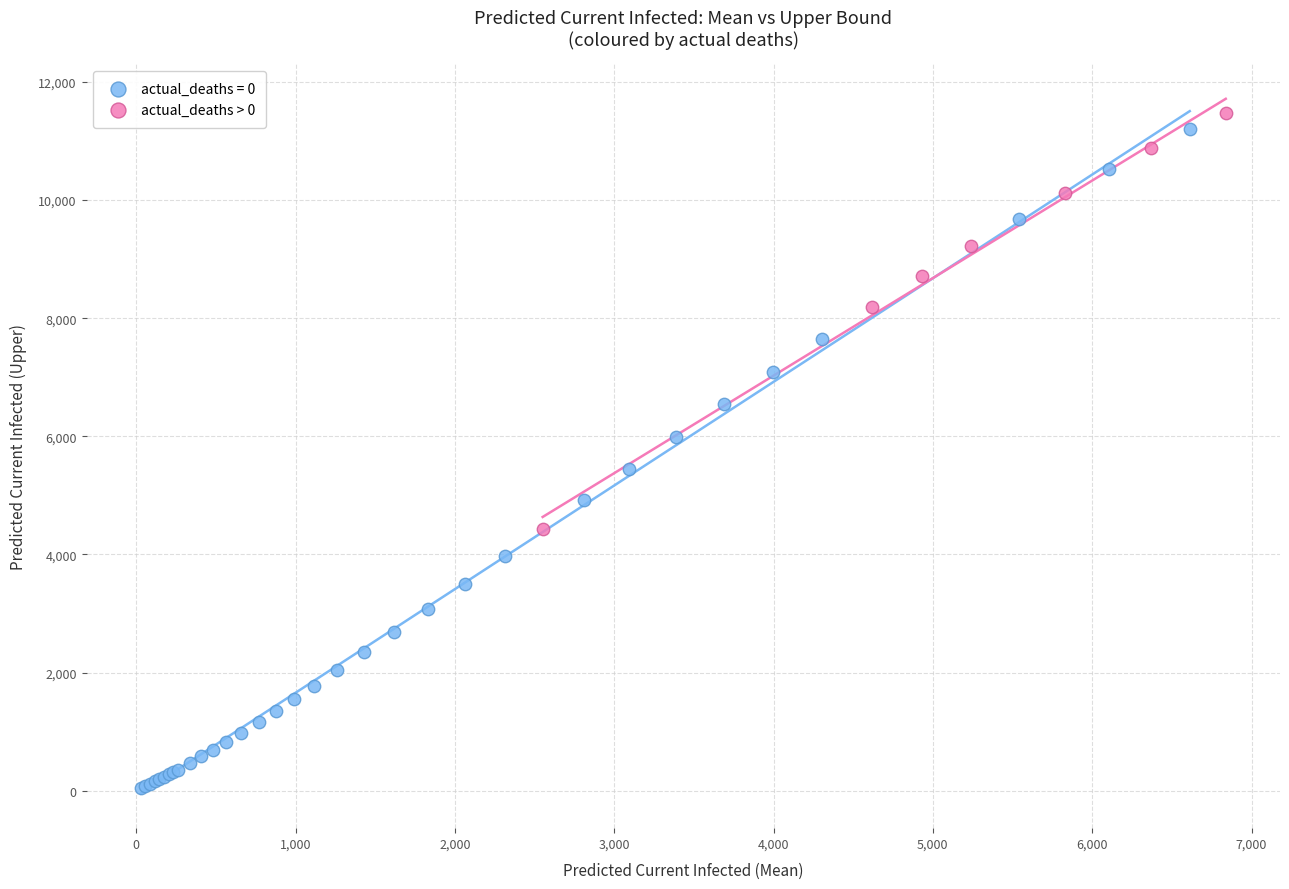

Which series has the largest Y range (max minus min)?

actual_deaths = 0